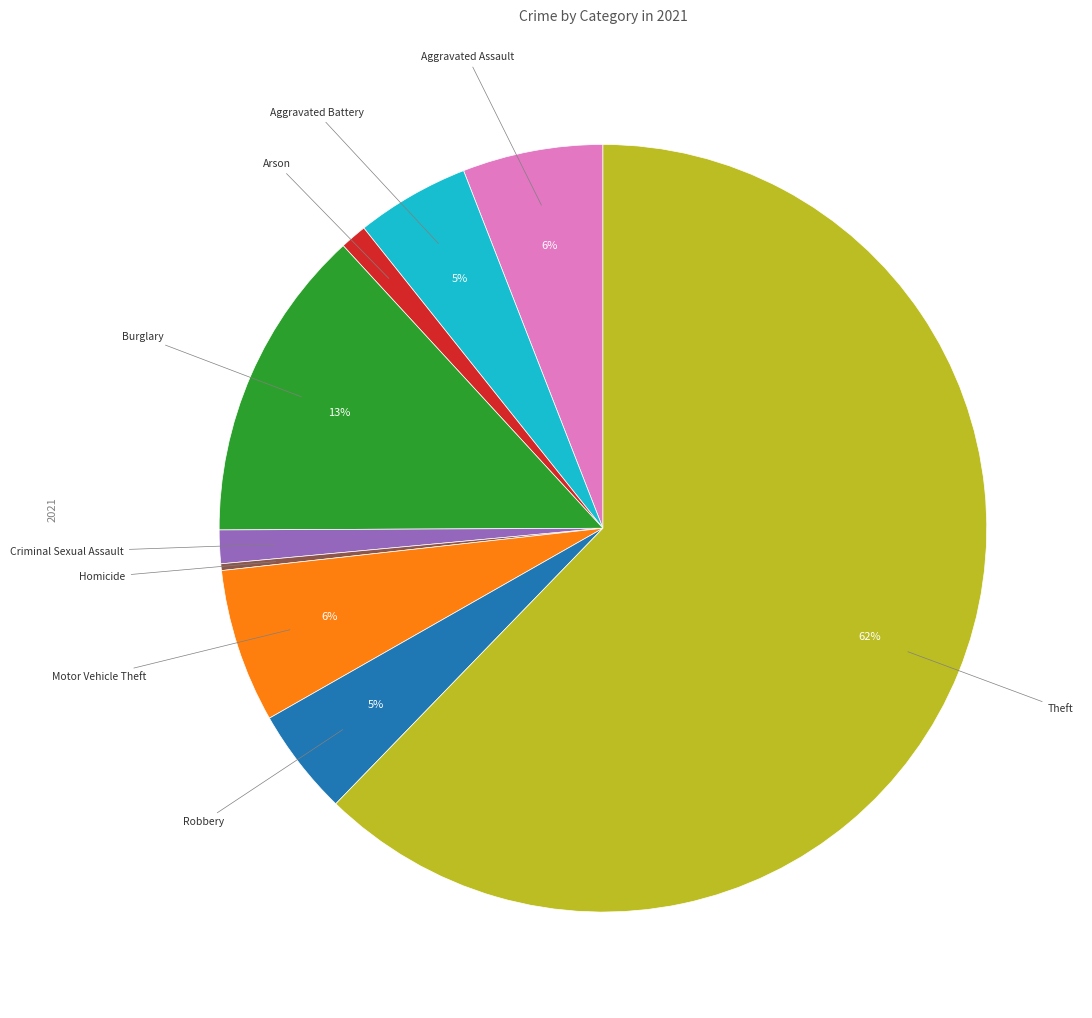

Is there any slice that represents more than half of the pie?

Yes